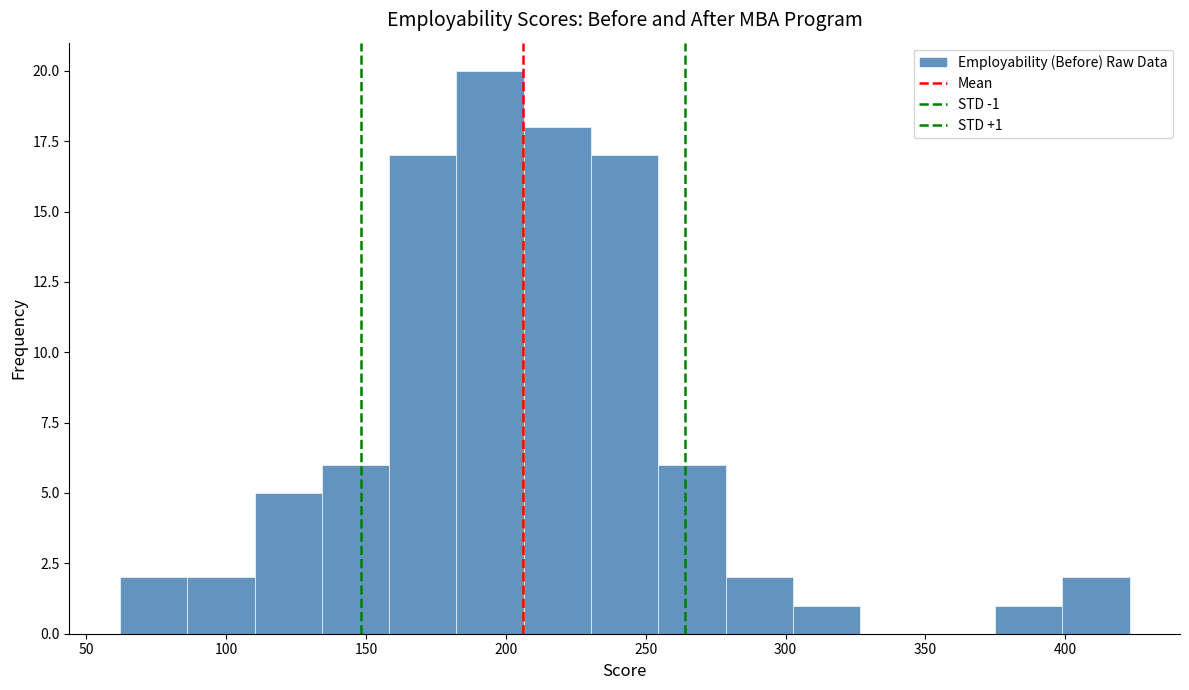

Over which range of the x-axis is the bar tallest?

180 to 205